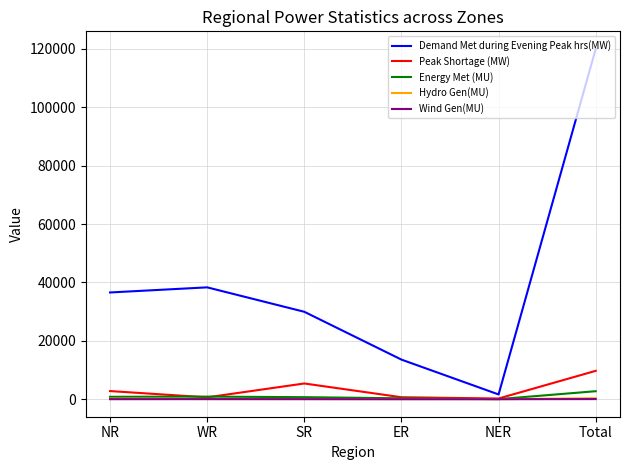

Which series has the largest range (max minus min)?

Demand Met during Evening Peak hrs(MW)